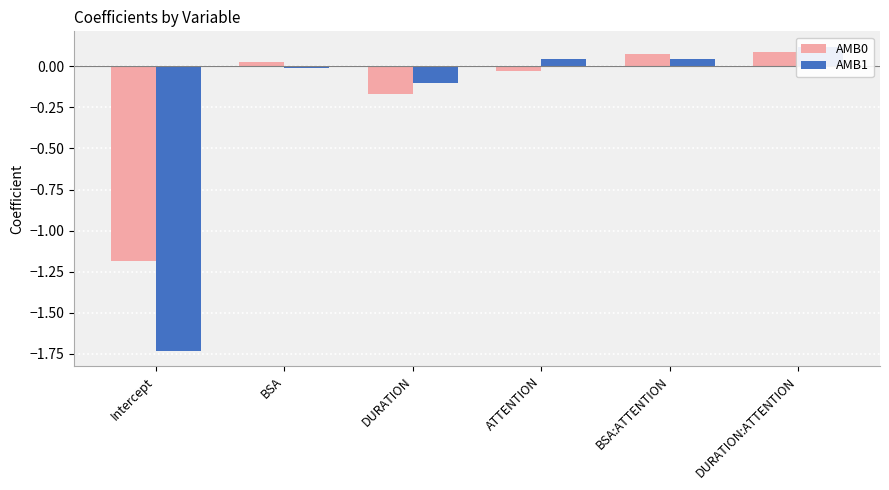

What is the label of the 6th bar from the left?

DURATION:ATTENTION